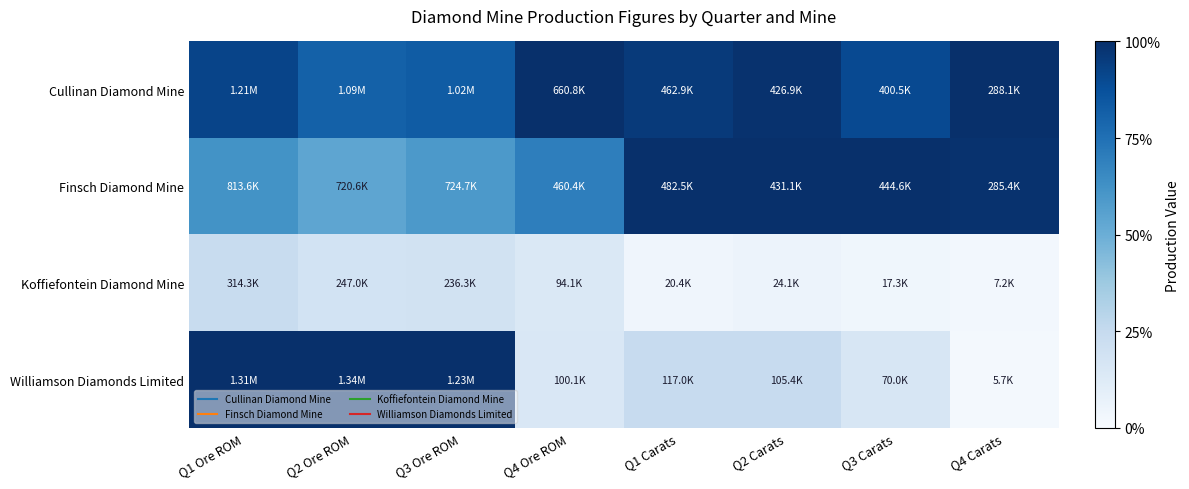

List the series in order of their overall mean, lowest first.

Koffiefontein Diamond Mine, Williamson Diamonds Limited, Finsch Diamond Mine, Cullinan Diamond Mine